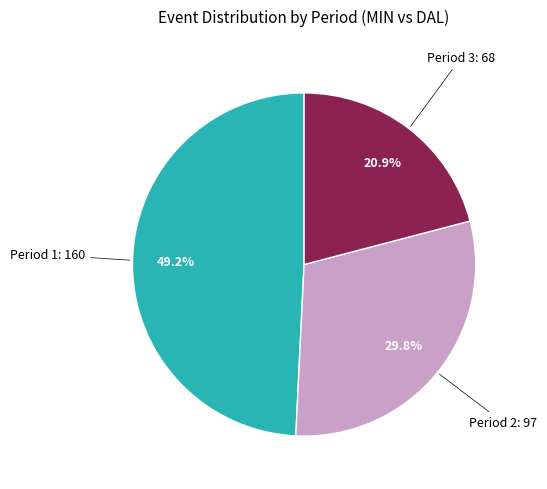

Count the number of slices in the pie.

3